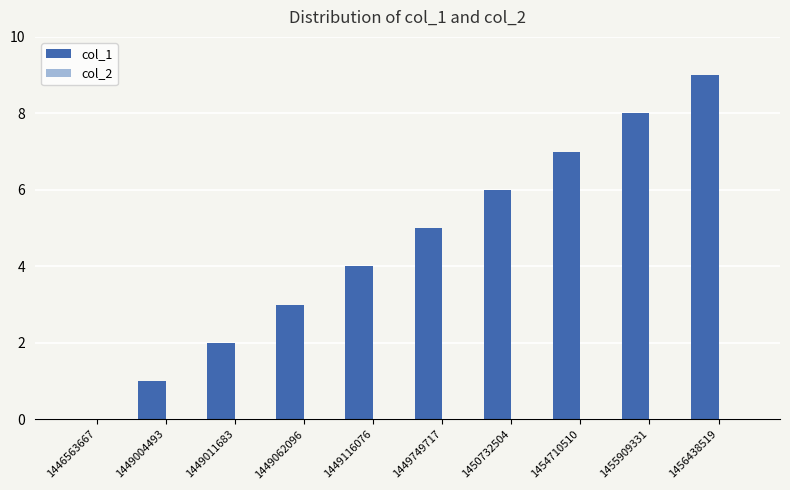

The value at 1455909331 is 8. True or false?

True